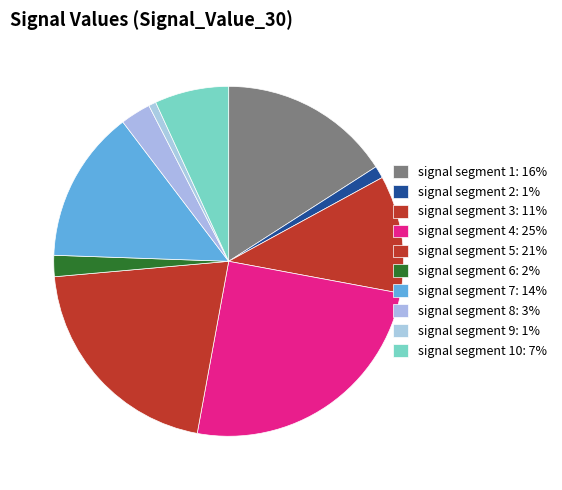

Rank the categories by value from lowest to highest.

signal segment 9, signal segment 2, signal segment 6, signal segment 8, signal segment 10, signal segment 3, signal segment 7, signal segment 1, signal segment 5, signal segment 4